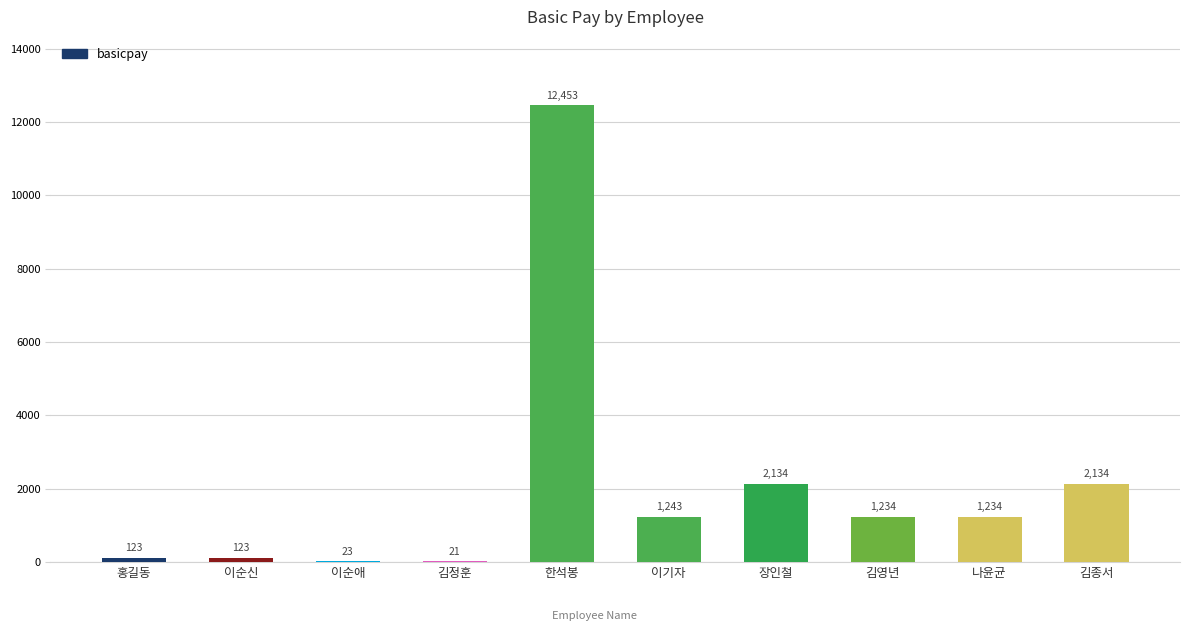

Which has a higher value, 이순신 or 한석봉?

한석봉